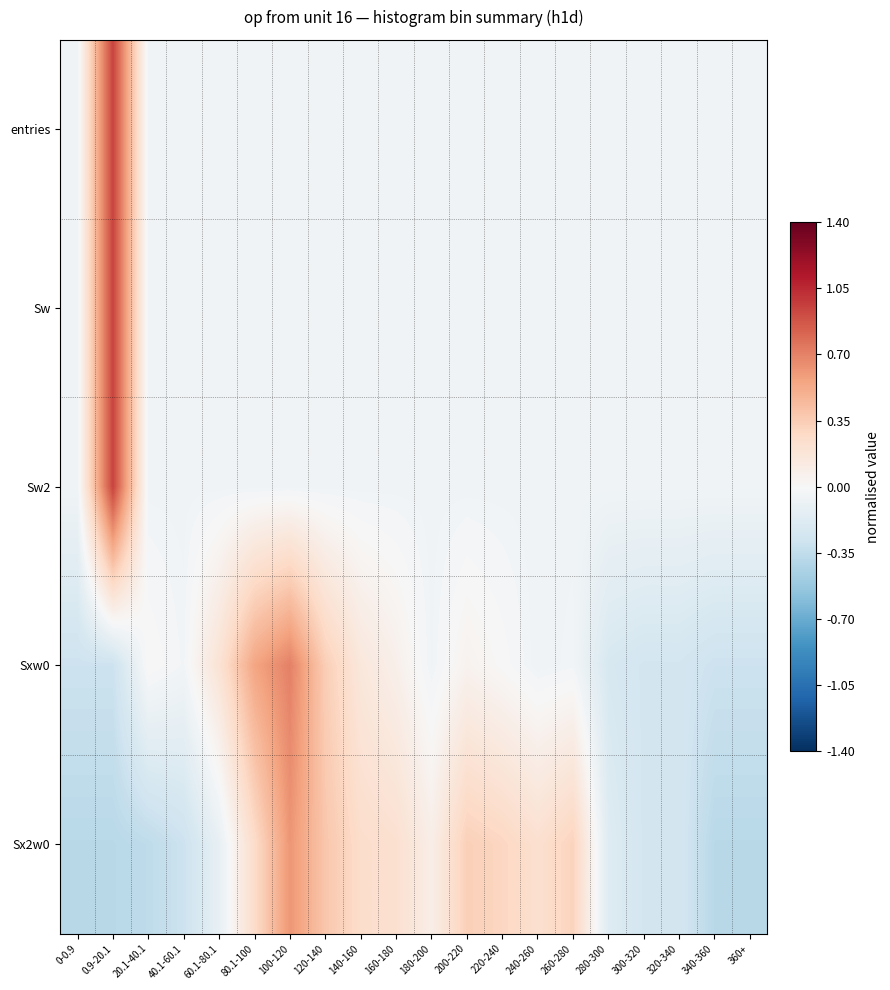

Reading left to right, what are all the values shown in this chart?

entries: 0-0.9=-0.1	0.9-20.1=0.9	20.1-40.1=-0.0	40.1-60.1=-0.0	60.1-80.1=-0.0	80.1-100=-0.0	100-120=-0.0	120-140=-0.1	140-160=-0.1	160-180=-0.1	180-200=-0.1	200-220=-0.1	220-240=-0.1	240-260=-0.1	260-280=-0.1	280-300=-0.1	300-320=-0.1	320-340=-0.1	340-360=-0.1	360+=-0.1
Sw: 0-0.9=-0.1	0.9-20.1=0.9	20.1-40.1=-0.0	40.1-60.1=-0.0	60.1-80.1=-0.0	80.1-100=-0.0	100-120=-0.0	120-140=-0.1	140-160=-0.1	160-180=-0.1	180-200=-0.1	200-220=-0.1	220-240=-0.1	240-260=-0.1	260-280=-0.1	280-300=-0.1	300-320=-0.1	320-340=-0.1	340-360=-0.1	360+=-0.1
Sw2: 0-0.9=-0.1	0.9-20.1=0.9	20.1-40.1=-0.0	40.1-60.1=-0.0	60.1-80.1=-0.0	80.1-100=-0.0	100-120=-0.0	120-140=-0.1	140-160=-0.1	160-180=-0.1	180-200=-0.1	200-220=-0.1	220-240=-0.1	240-260=-0.1	260-280=-0.1	280-300=-0.1	300-320=-0.1	320-340=-0.1	340-360=-0.1	360+=-0.1
Sxw0: 0-0.9=-0.3	0.9-20.1=-0.3	20.1-40.1=0.0	40.1-60.1=-0.0	60.1-80.1=0.2	80.1-100=0.6	100-120=0.7	120-140=0.3	140-160=0.2	160-180=0.1	180-200=-0.0	200-220=0.1	220-240=0.0	240-260=-0.1	260-280=-0.0	280-300=-0.2	300-320=-0.3	320-340=-0.3	340-360=-0.3	360+=-0.3
Sx2w0: 0-0.9=-0.4	0.9-20.1=-0.4	20.1-40.1=-0.4	40.1-60.1=-0.3	60.1-80.1=-0.1	80.1-100=0.3	100-120=0.6	120-140=0.4	140-160=0.2	160-180=0.2	180-200=0.1	200-220=0.3	220-240=0.3	240-260=0.2	260-280=0.3	280-300=-0.2	300-320=-0.3	320-340=-0.3	340-360=-0.4	360+=-0.4